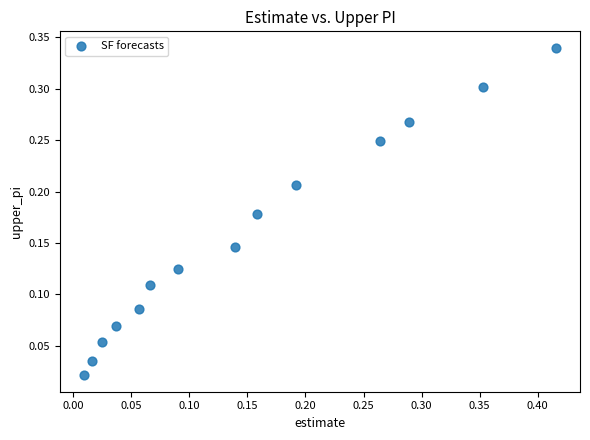

What is the range of X values (max minus min)?

0.4